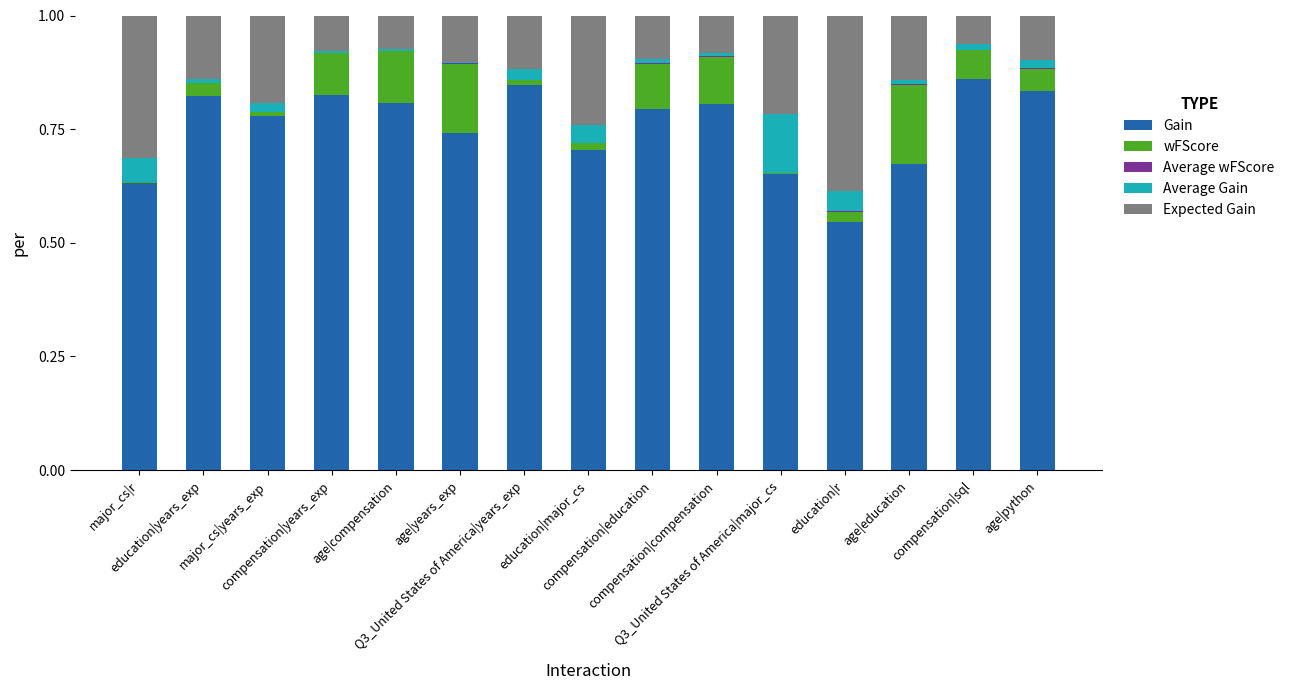

How many categories are shown in the chart?

15